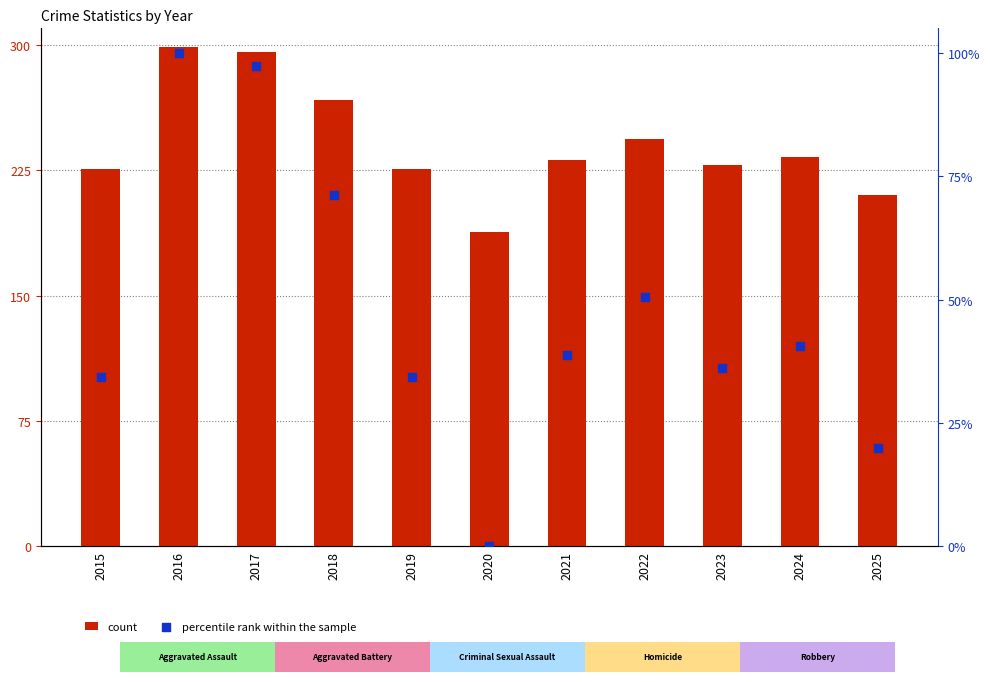

Which series has the largest Y range (max minus min)?

count